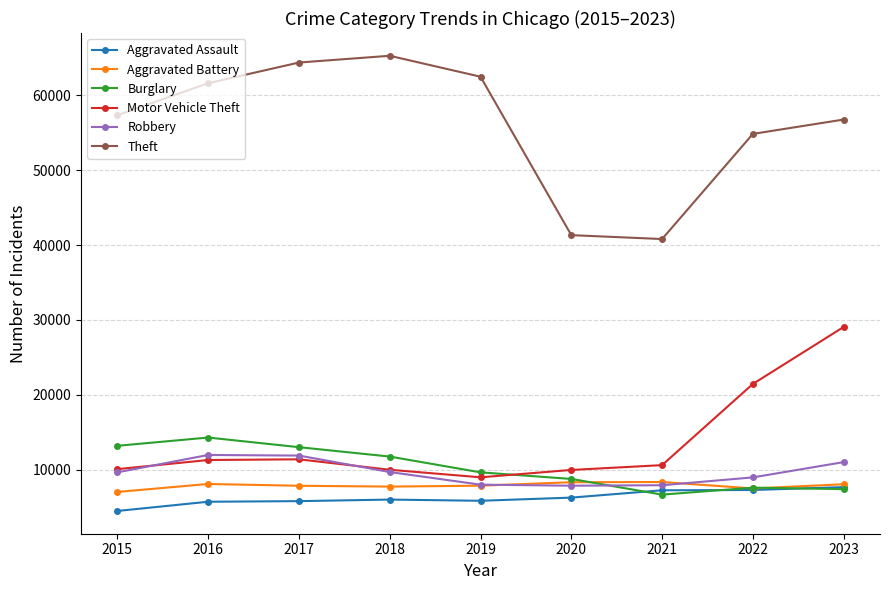

What is the total value across all series at 2018?

110437